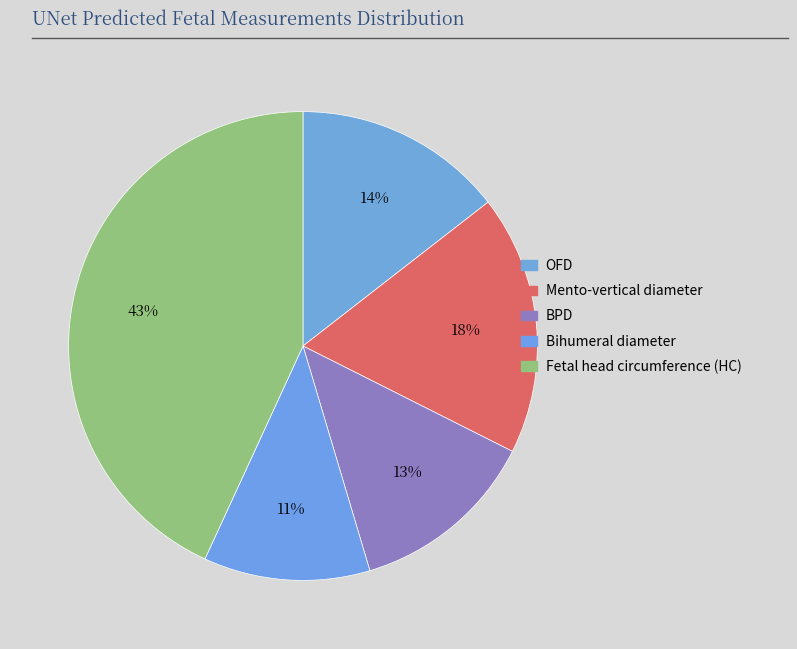

True or false: BPD accounts for 19% of the total.

False